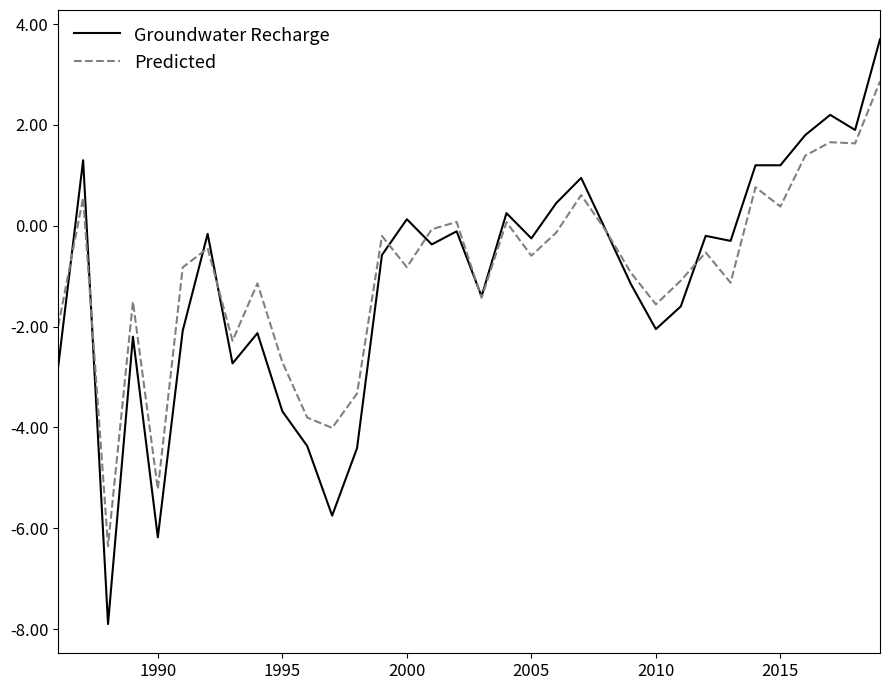

Rank the series by their average value, from highest to lowest.

Predicted, Groundwater Recharge